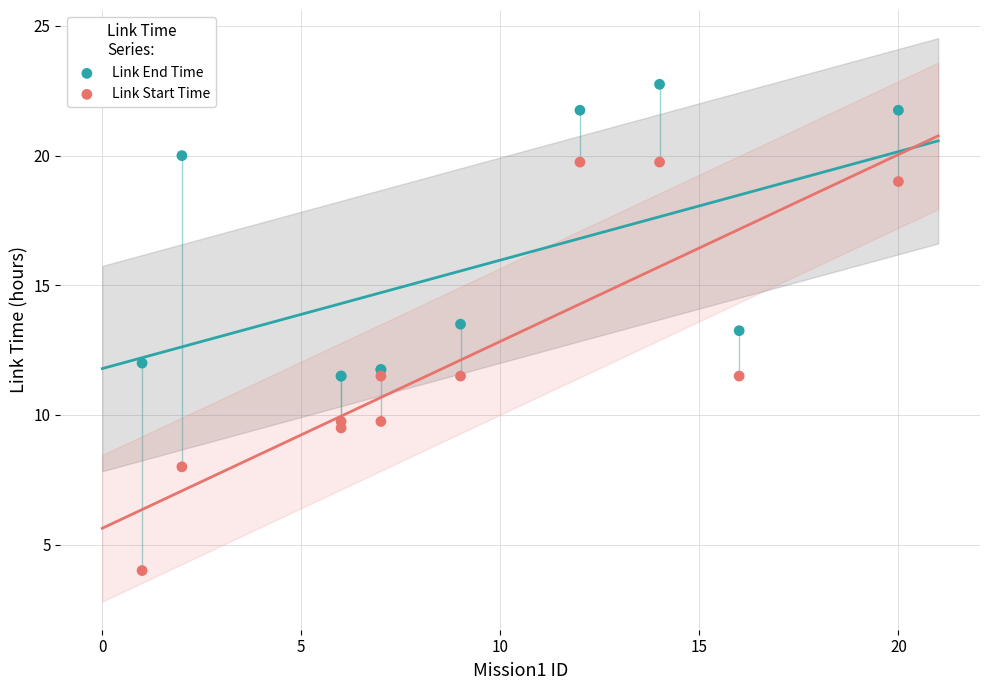

Which series has the widest spread of Y values?

Link Start Time